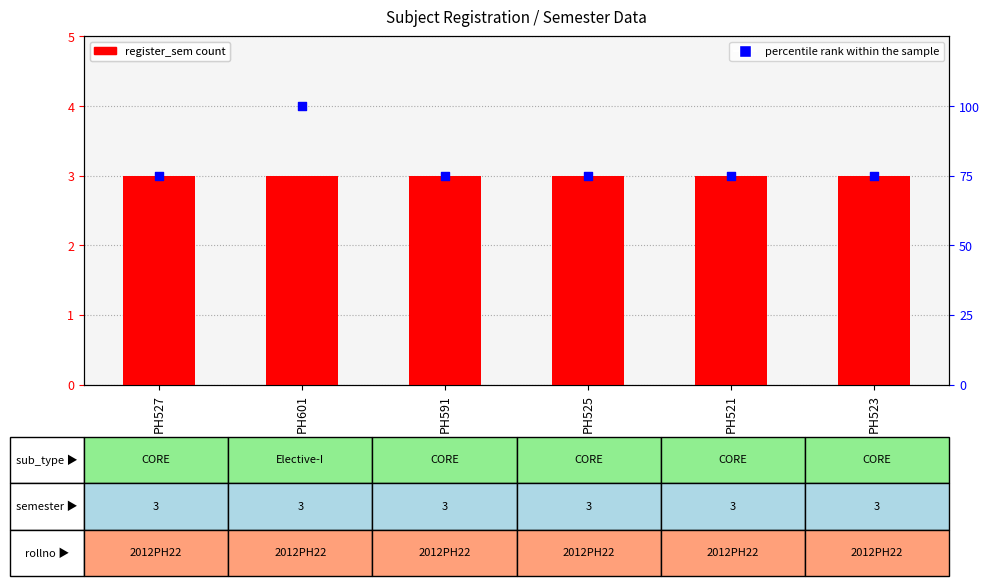

Which series reaches the minimum Y coordinate?

register_sem